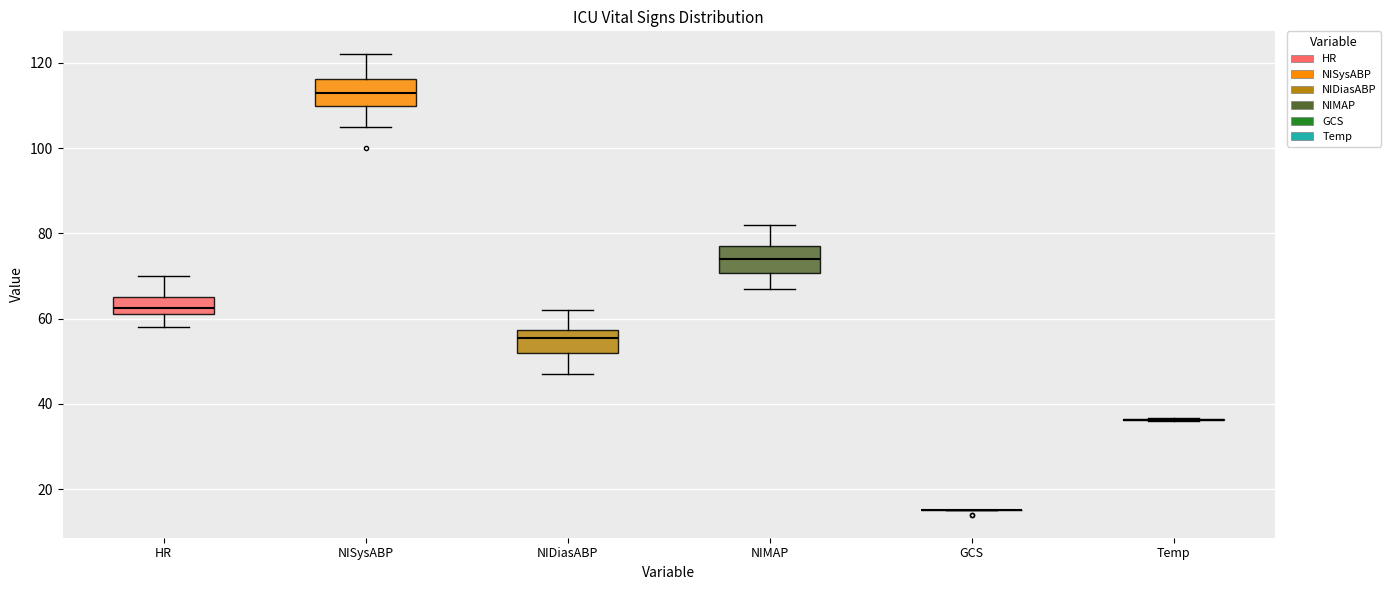

Reading left to right, read every box against the y-axis: the position of its median line, the range the box covers, and the ends of its whiskers. The values are not printed on the chart, so give them approximately, as read against the axis.

HR: median 62 (inside the box), box 62 to 66, whiskers 58 to 70
NISysABP: median 114, box 110 to 116, whiskers 106 to 122
NIDiasABP: median 56, box 52 to 58, whiskers 48 to 62
NIMAP: median 74, box 70 to 78, whiskers 68 to 82
GCS: box collapsed to a line at 16, whiskers 16 to 16
Temp: box collapsed to a line at 36, whiskers 36 to 36